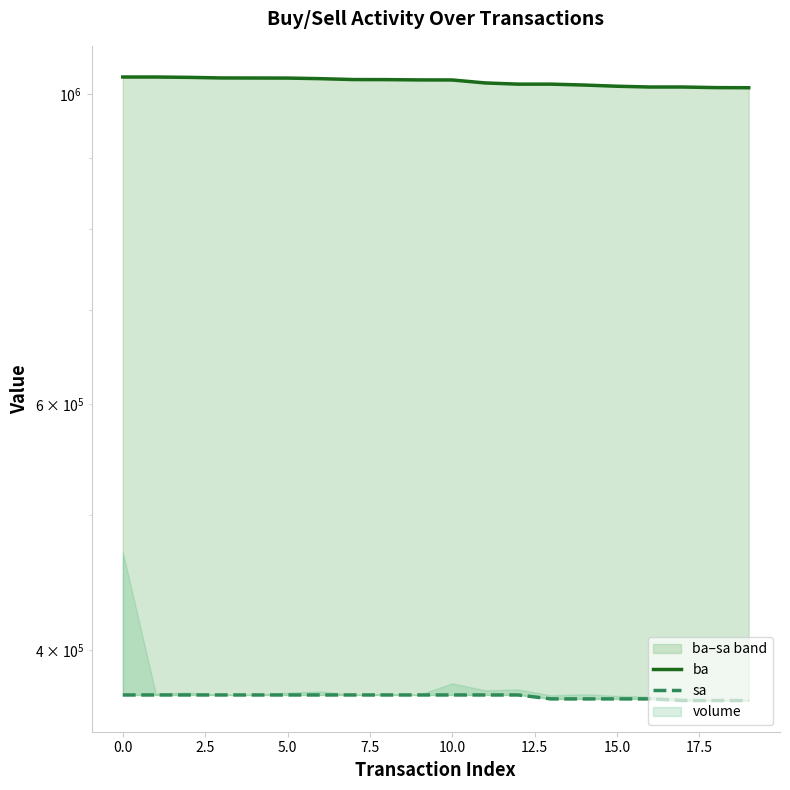

True or false: sa has more than 1 interior local peaks.

False